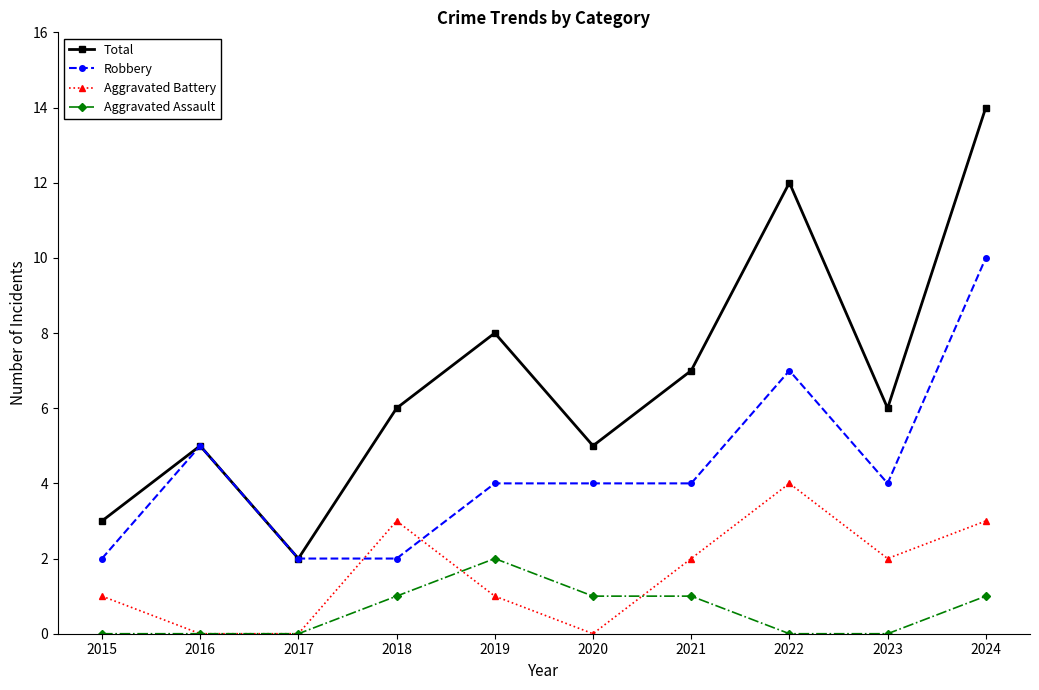

True or false: Aggravated Assault and Total cross at least once.

False